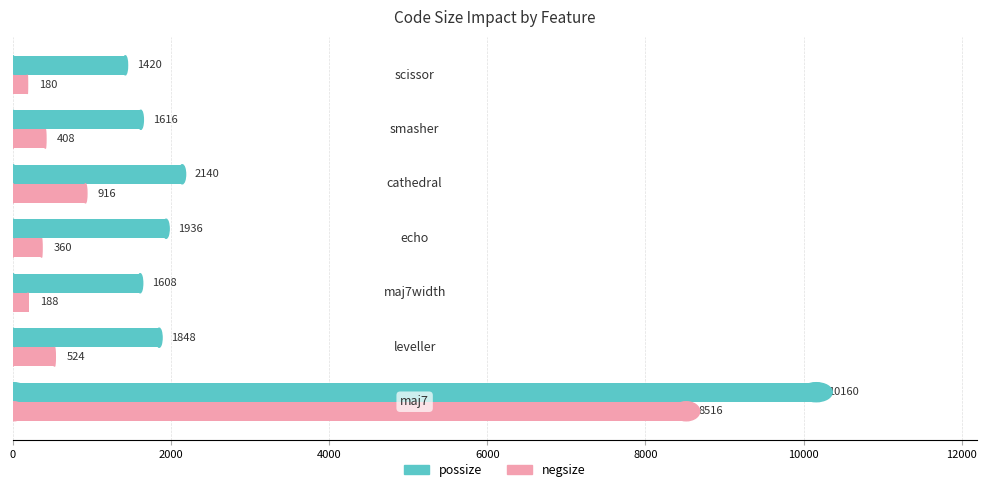

Which series has the largest total across all categories?

possize